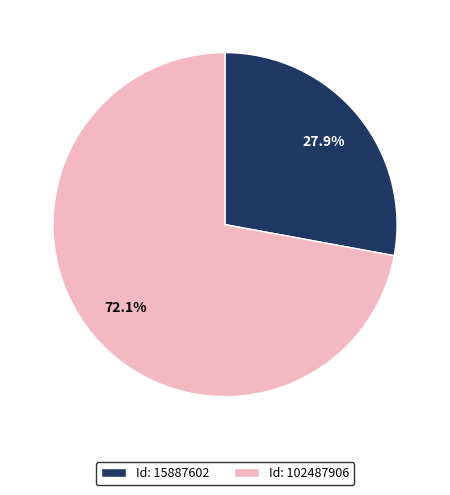

Is there a majority slice in this chart?

Yes